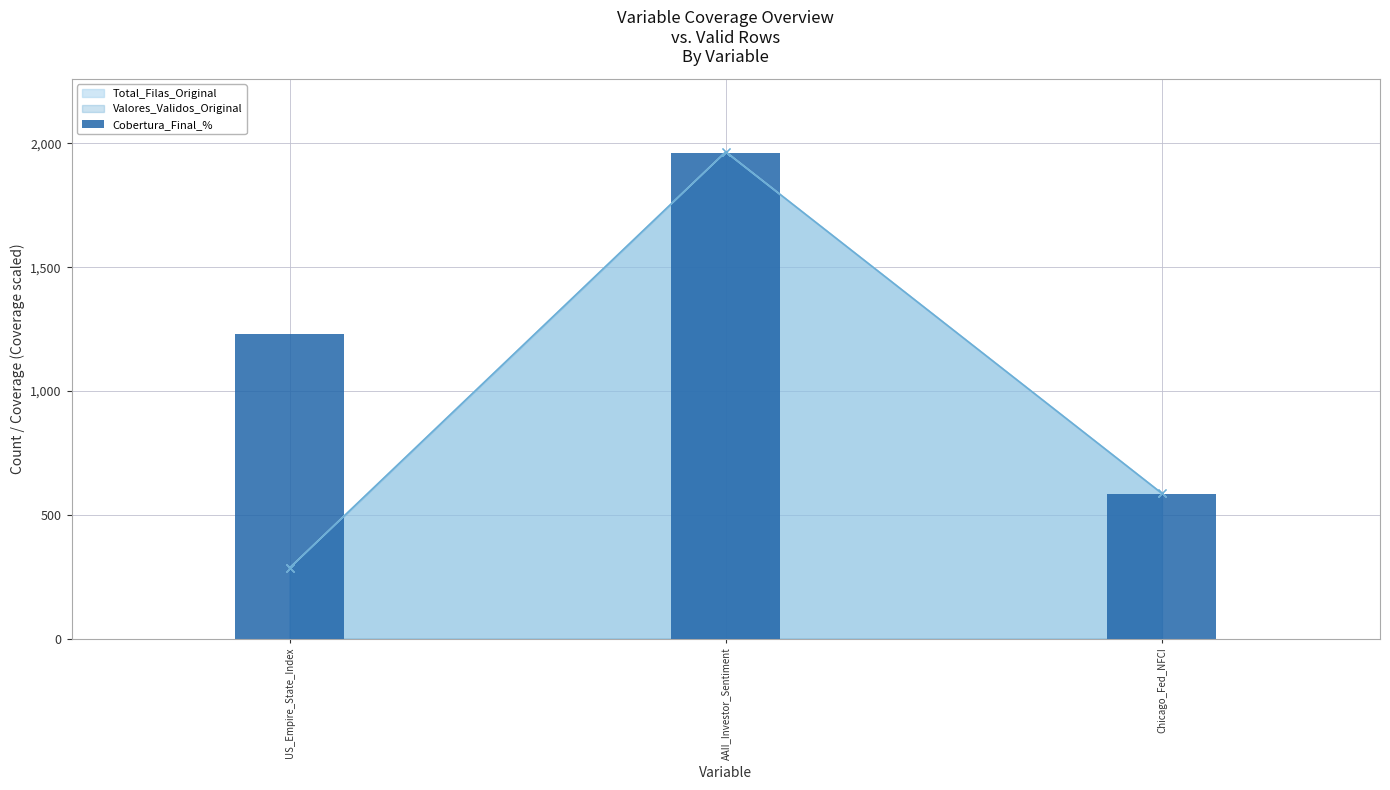

What is the approximate value at Chicago_Fed_NFCI?

585.2